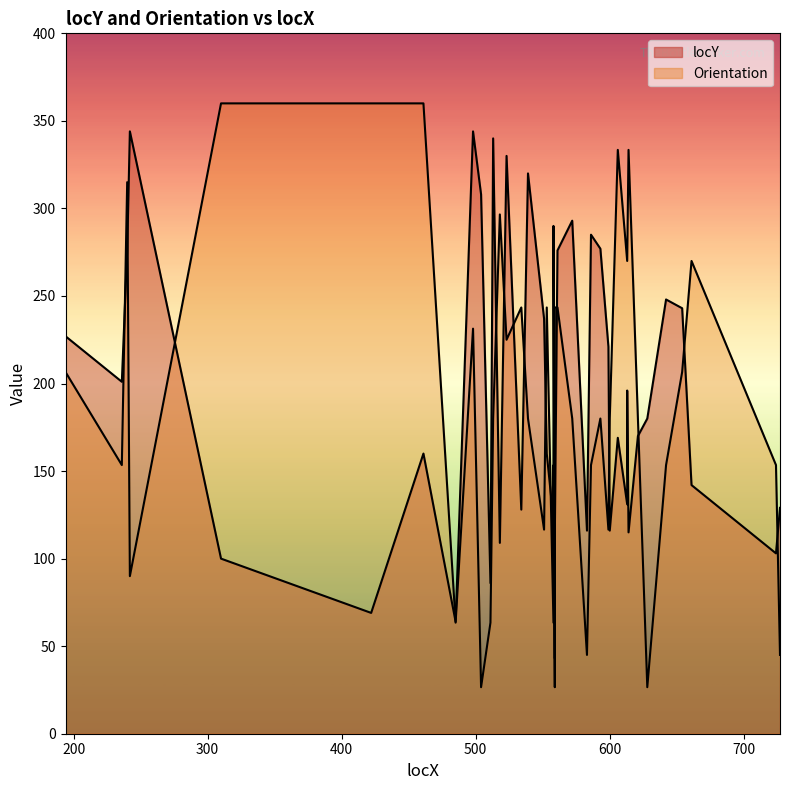

Reading left to right, list all the values displayed in this chart.

locY: 227.0	201.0	276.0	344.0	100.0	69.0	160.0	64.0	344.0	308.0	86.0	340.0	109.0	330.0	128.0	320.0	237.0	160.0	122.0	290.0	43.0	112.0	276.0	293.0	116.0	285.0	277.0	221.0	116.0	169.0	131.0	196.0	115.0	170.0	180.0	248.0	243.0	142.0	103.0	129.0
Orientation: 206.6	153.4	315.0	90.0	360.0	360.0	360.0	63.4	231.3	26.6	63.4	180.0	296.6	225.0	243.4	180.0	116.6	243.4	63.4	153.4	26.6	243.4	243.4	180.0	45.0	153.4	180.0	116.6	180.0	333.4	270.0	270.0	333.4	180.0	26.6	153.4	206.6	270.0	153.4	45.0